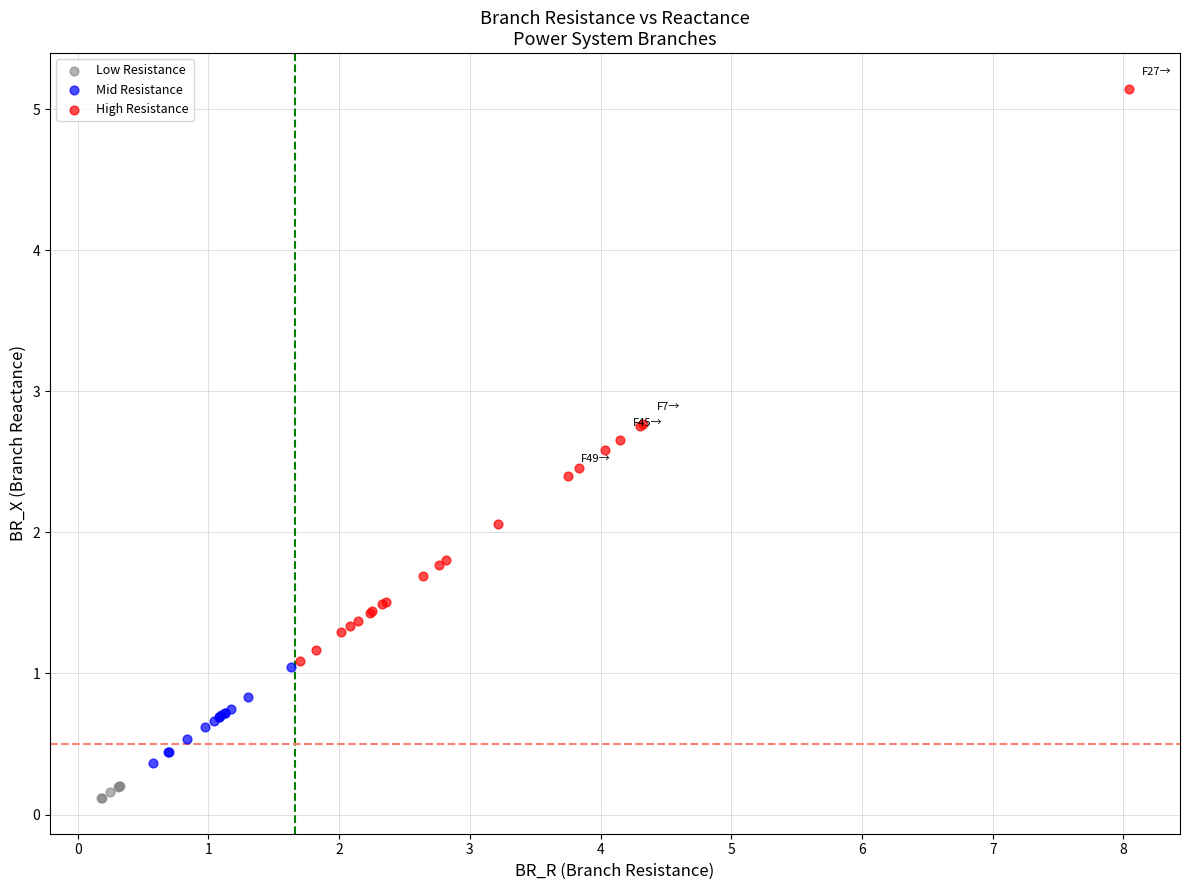

Which series reaches the minimum Y coordinate?

Low Resistance